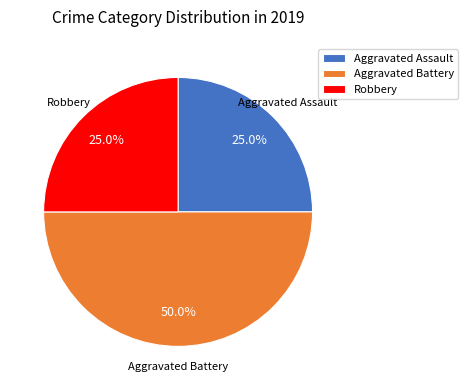

The Robbery slice represents 25% of the pie. True or false?

True